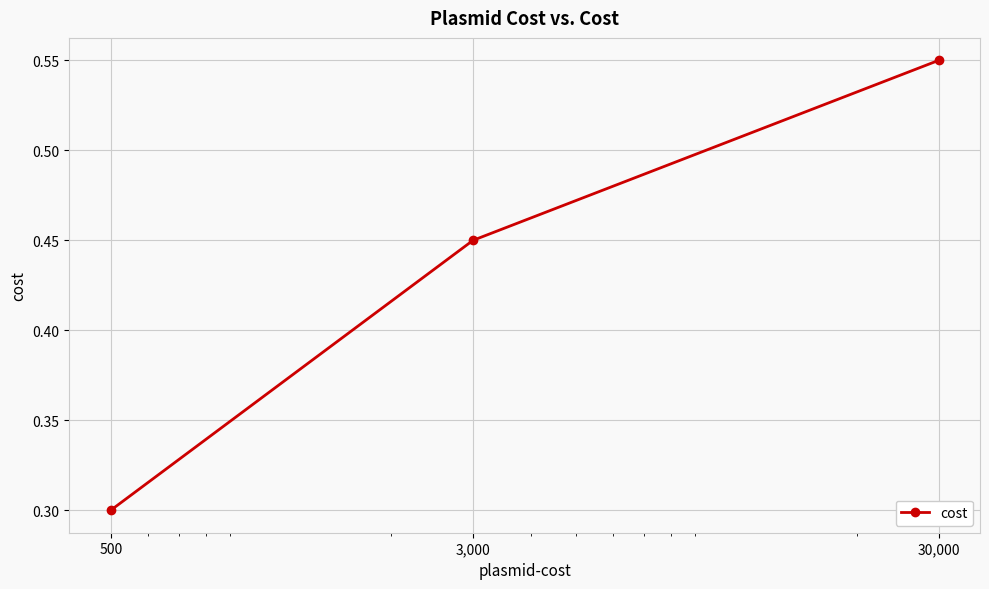

What is the minimum value shown in the chart?

0.3